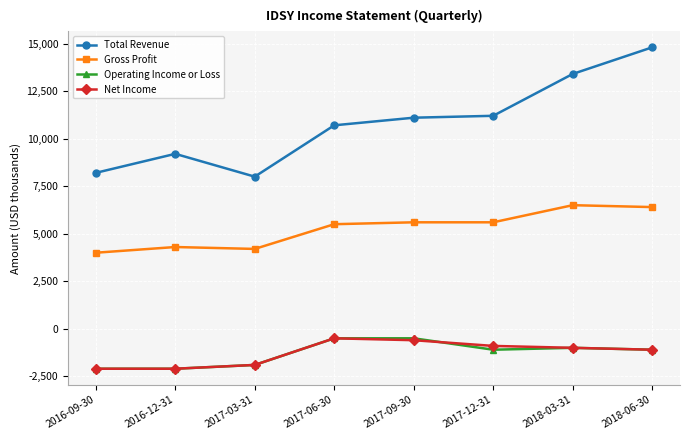

How many values in the Operating Income or Loss series exceed -1100?

3